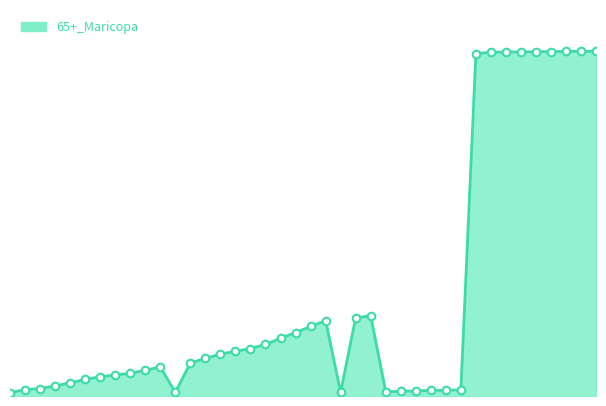

Does the chart have visible grid lines?

No